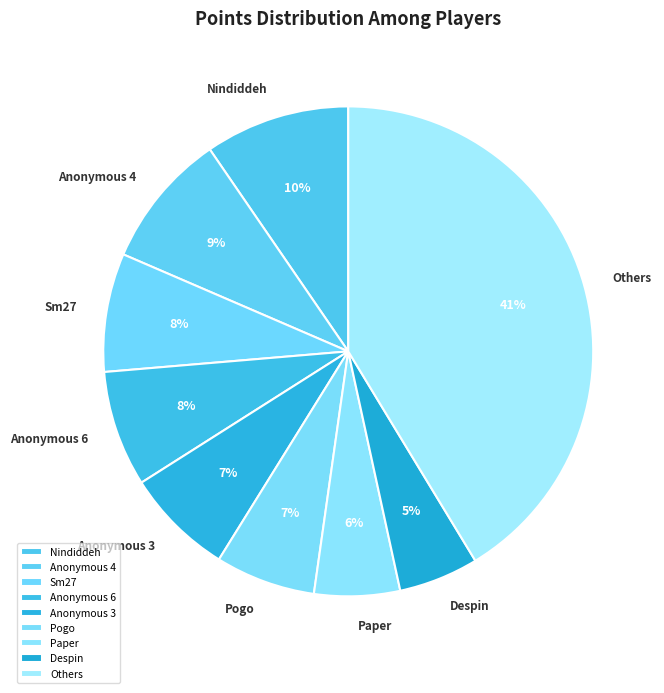

The Nindiddeh slice represents 10% of the pie. True or false?

True